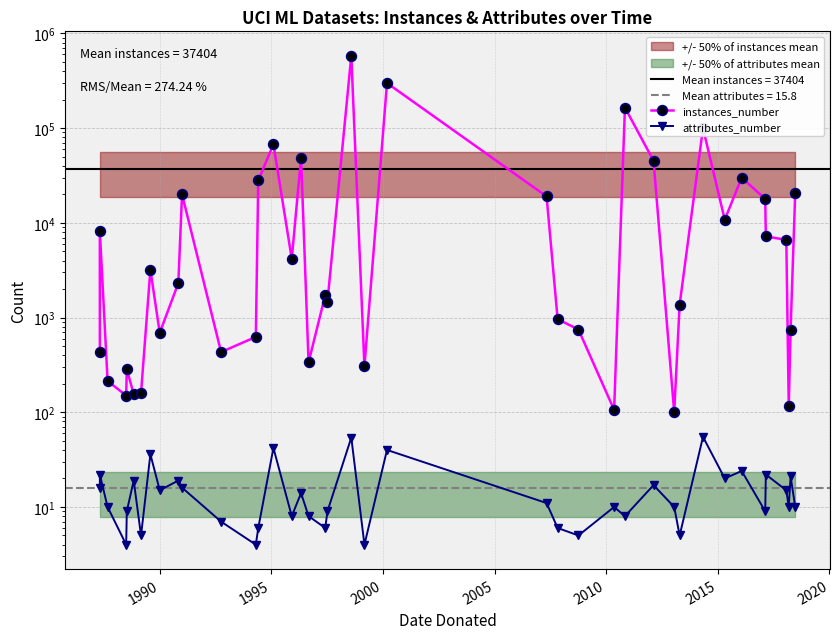

Is the value of attributes_number at 25 greater than the value of instances_number at 14?

No